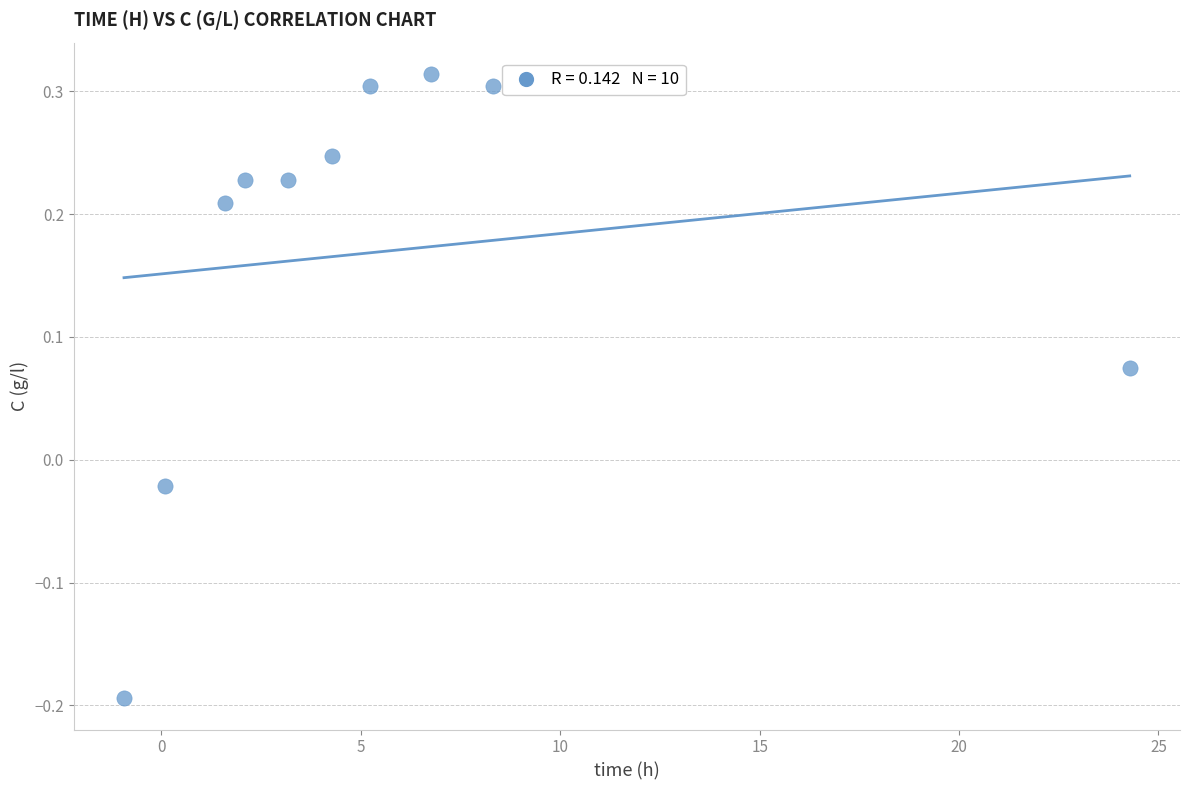

What is the average X value?

5.5